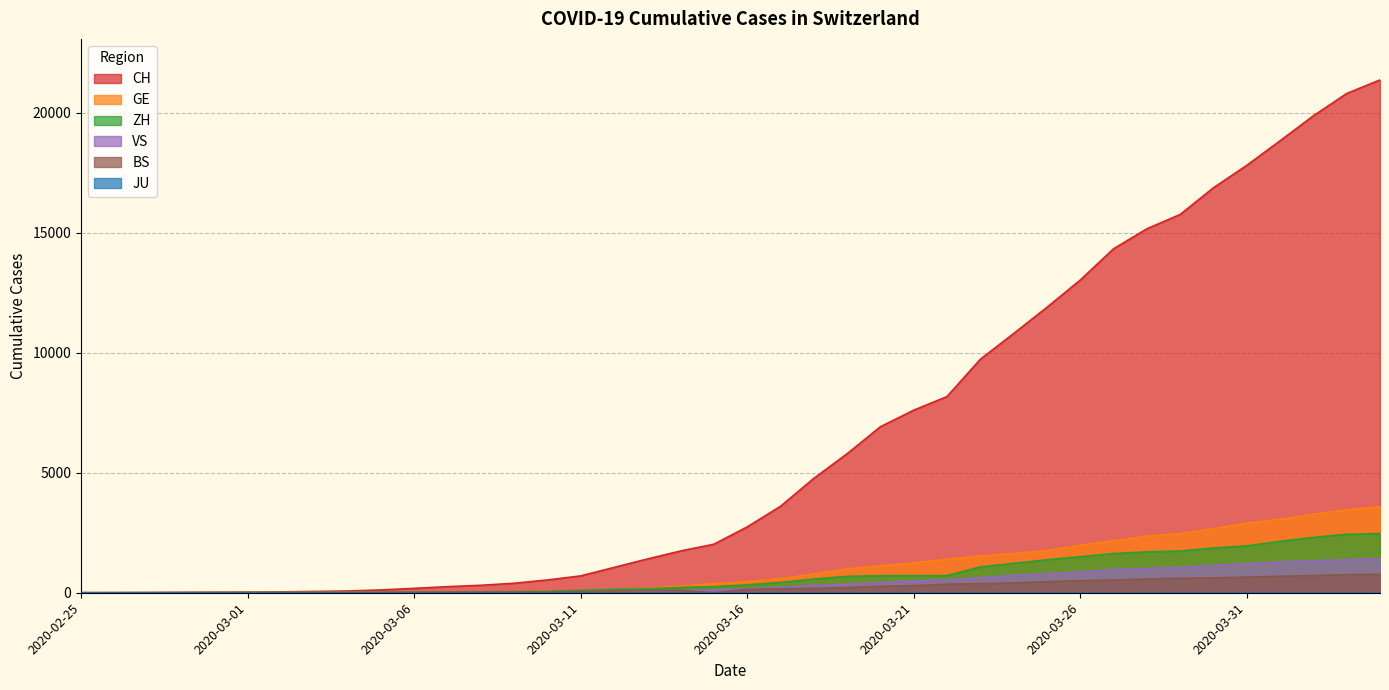

What is the total value across all series at 2020-03-19?

8034